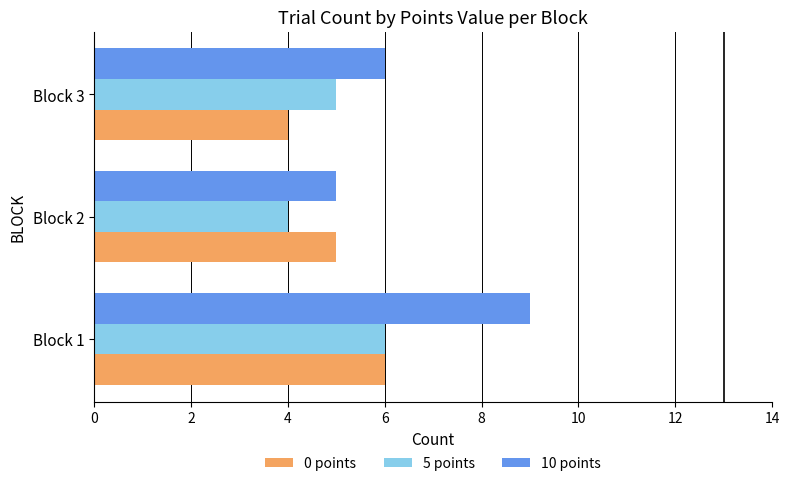

What is the difference between the second highest and minimum values in the 10 points series?

1